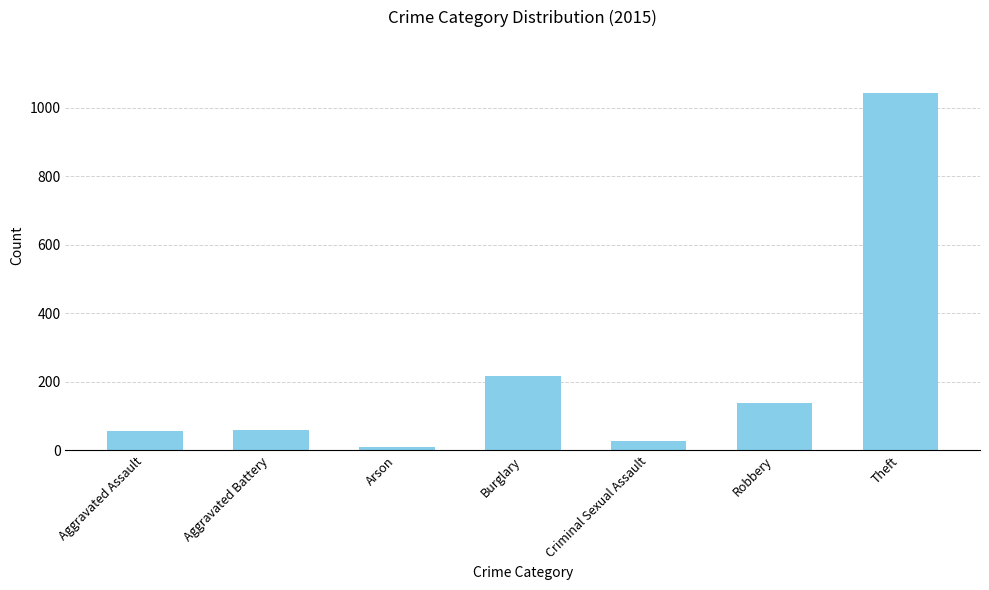

Which label corresponds to the largest value in the chart?

Theft